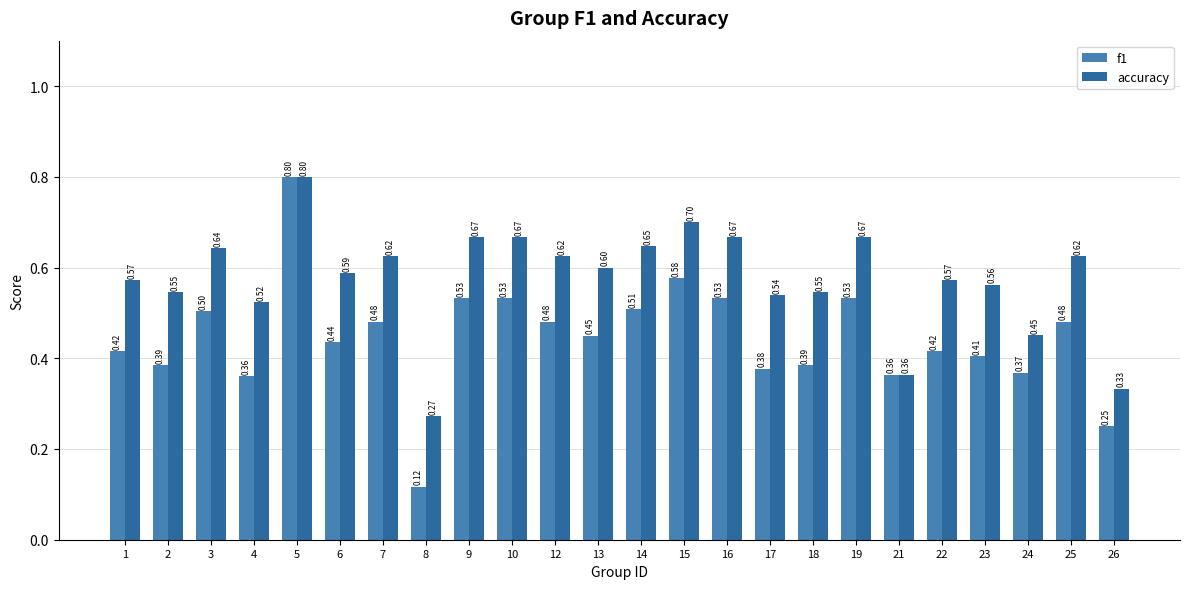

What is the sum of all f1 values?

10.7